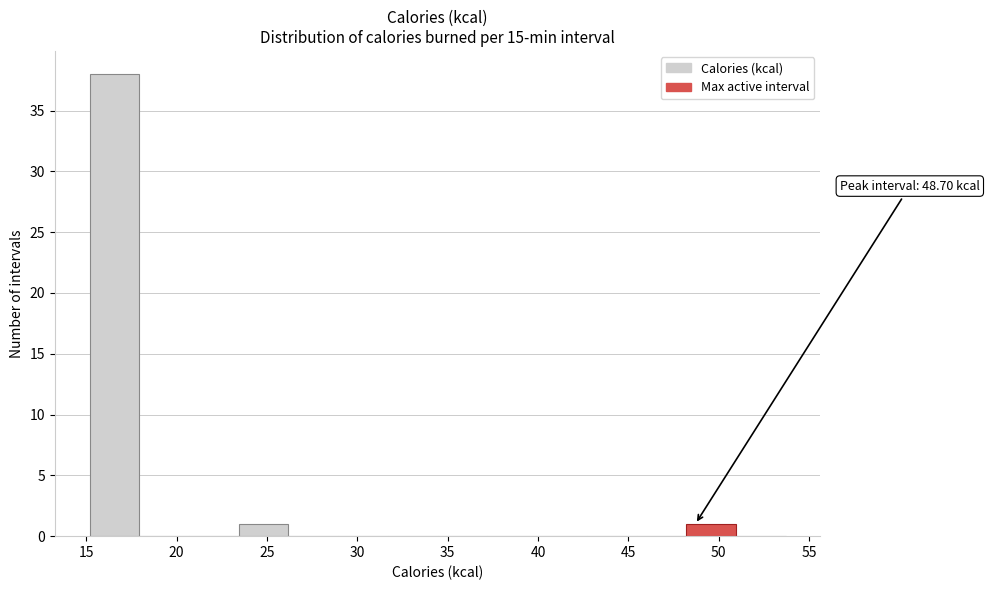

Which range on the x-axis has the tallest bar?

15.0 to 18.0